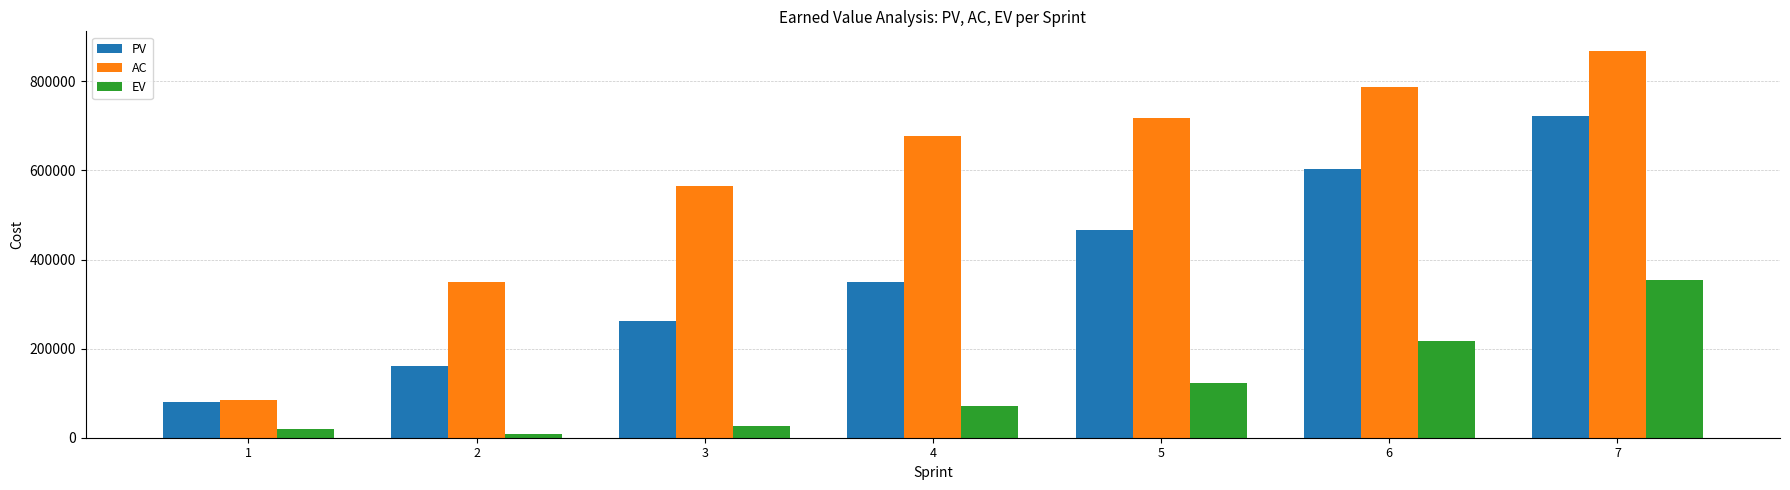

What is the spread (max minus min) of values at 6?

568880